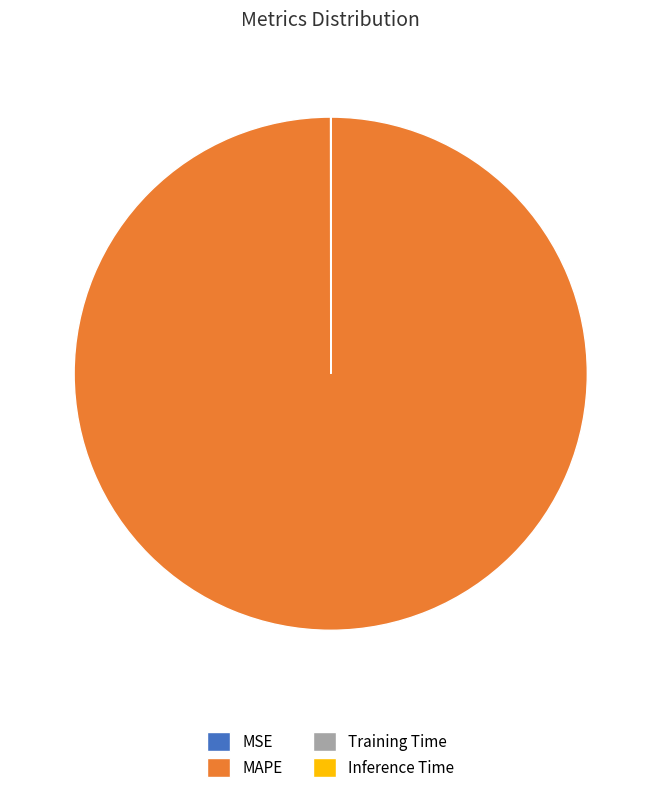

Which slice represents more than half of the pie?

MAPE